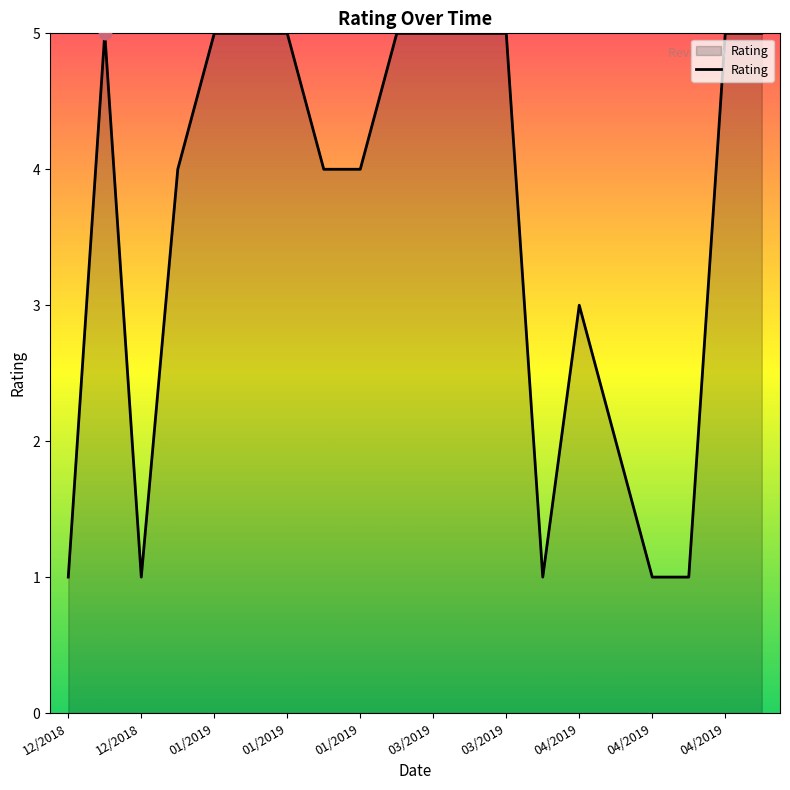

What is the maximum value shown in the chart?

5